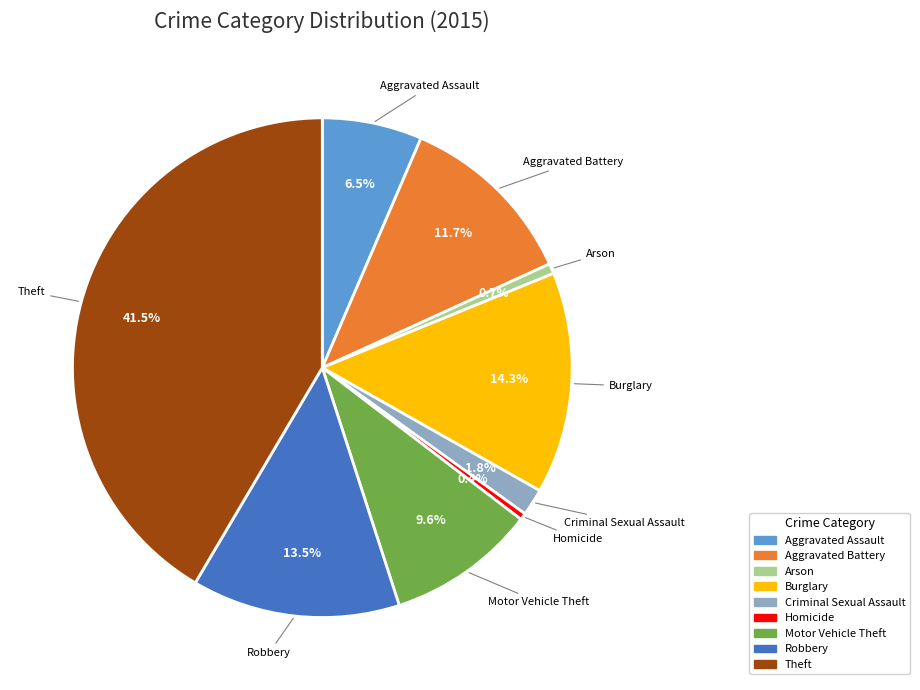

To the nearest percent, what is the combined percentage of Robbery and Aggravated Battery?

25%